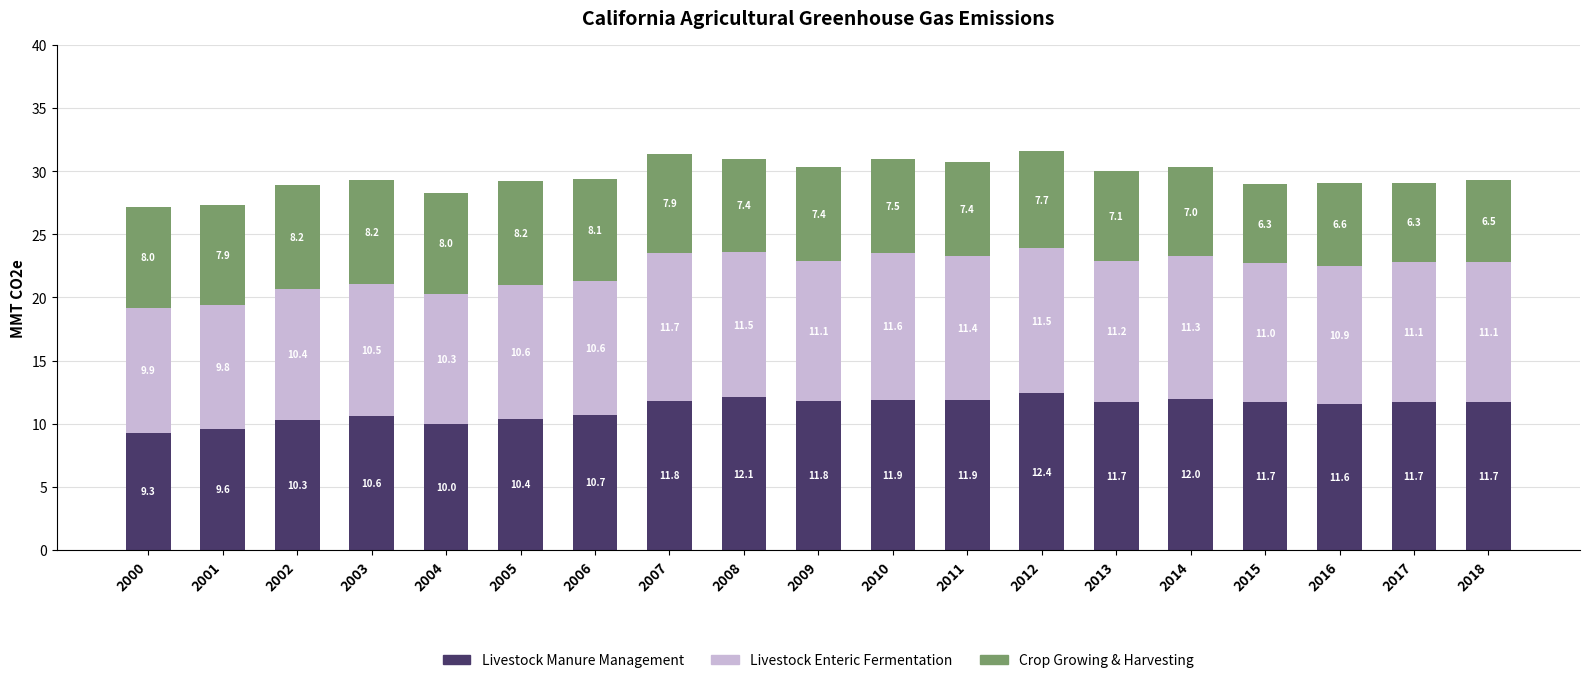

The Livestock Manure Management series shows 7.7 at 2013. True or false?

False